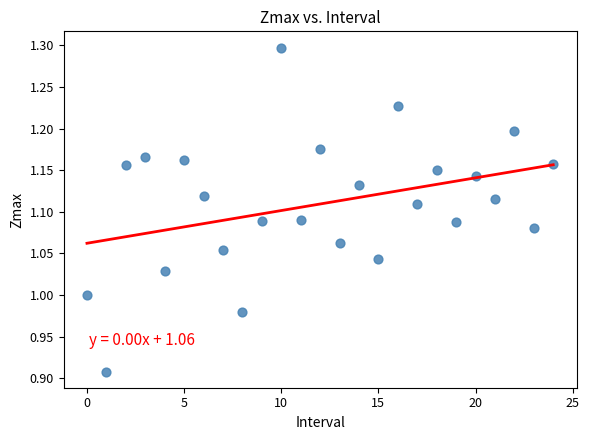

What is the range of Y values (max minus min)?

0.4